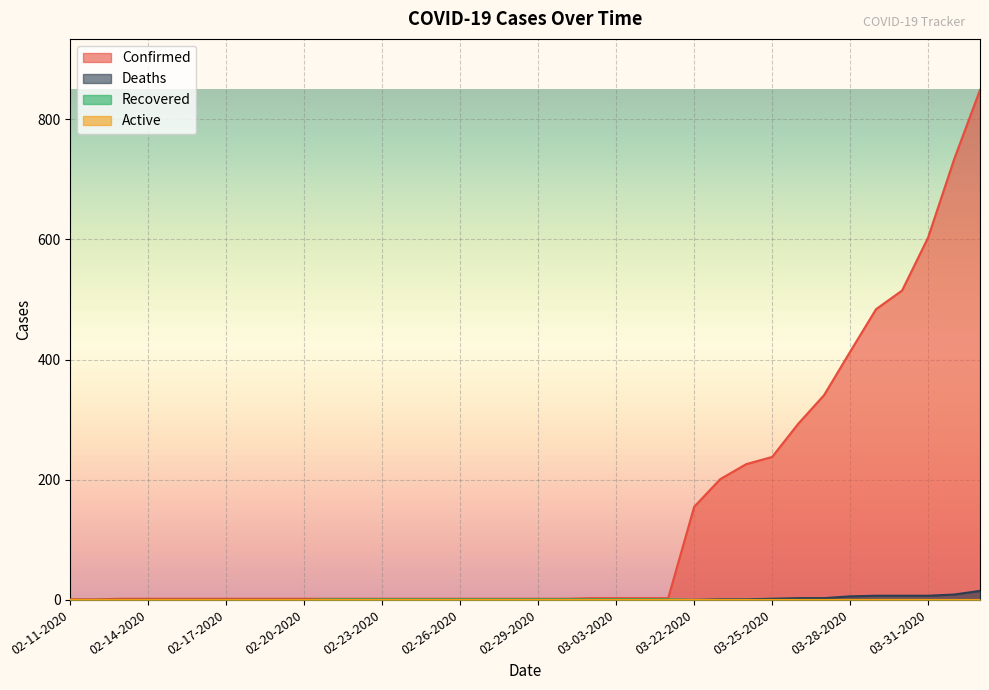

True or false: Confirmed and Recovered intersect in this chart.

False